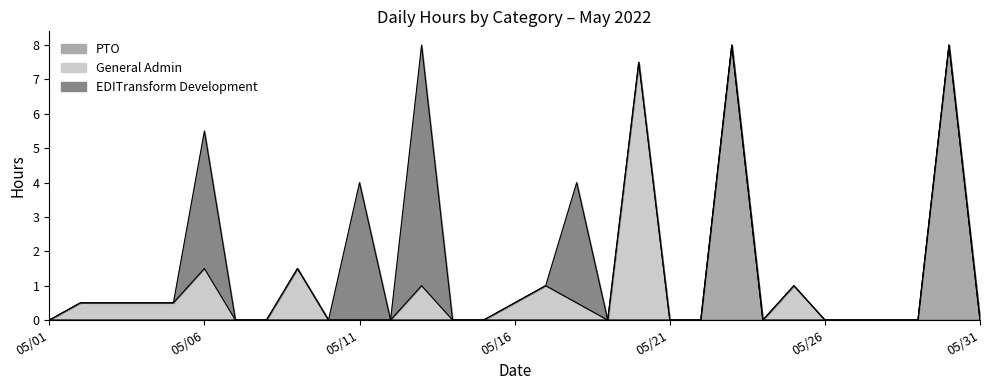

Reading right to left, transcribe all the data shown in this chart.

PTO: 2022-05-31=0.0	2022-05-30=8.0	2022-05-29=0.0	2022-05-28=0.0	2022-05-27=0.0	2022-05-26=0.0	2022-05-25=0.0	2022-05-24=0.0	2022-05-23=8.0	2022-05-22=0.0	2022-05-21=0.0	2022-05-20=0.0	2022-05-19=0.0	2022-05-18=0.0	2022-05-17=0.0	2022-05-16=0.0	2022-05-15=0.0	2022-05-14=0.0	2022-05-13=0.0	2022-05-12=0.0	2022-05-11=0.0	2022-05-10=0.0	2022-05-09=0.0	2022-05-08=0.0	2022-05-07=0.0	2022-05-06=0.0	2022-05-05=0.0	2022-05-04=0.0	2022-05-03=0.0	2022-05-02=0.0	2022-05-01=0.0
General Admin: 2022-05-31=0.0	2022-05-30=0.0	2022-05-29=0.0	2022-05-28=0.0	2022-05-27=0.0	2022-05-26=0.0	2022-05-25=1.0	2022-05-24=0.0	2022-05-23=0.0	2022-05-22=0.0	2022-05-21=0.0	2022-05-20=7.5	2022-05-19=0.0	2022-05-18=0.5	2022-05-17=1.0	2022-05-16=0.5	2022-05-15=0.0	2022-05-14=0.0	2022-05-13=1.0	2022-05-12=0.0	2022-05-11=0.0	2022-05-10=0.0	2022-05-09=1.5	2022-05-08=0.0	2022-05-07=0.0	2022-05-06=1.5	2022-05-05=0.5	2022-05-04=0.5	2022-05-03=0.5	2022-05-02=0.5	2022-05-01=0.0
EDITransform Development: 2022-05-31=0.0	2022-05-30=0.0	2022-05-29=0.0	2022-05-28=0.0	2022-05-27=0.0	2022-05-26=0.0	2022-05-25=0.0	2022-05-24=0.0	2022-05-23=0.0	2022-05-22=0.0	2022-05-21=0.0	2022-05-20=0.0	2022-05-19=0.0	2022-05-18=3.5	2022-05-17=0.0	2022-05-16=0.0	2022-05-15=0.0	2022-05-14=0.0	2022-05-13=7.0	2022-05-12=0.0	2022-05-11=4.0	2022-05-10=0.0	2022-05-09=0.0	2022-05-08=0.0	2022-05-07=0.0	2022-05-06=4.0	2022-05-05=0.0	2022-05-04=0.0	2022-05-03=0.0	2022-05-02=0.0	2022-05-01=0.0